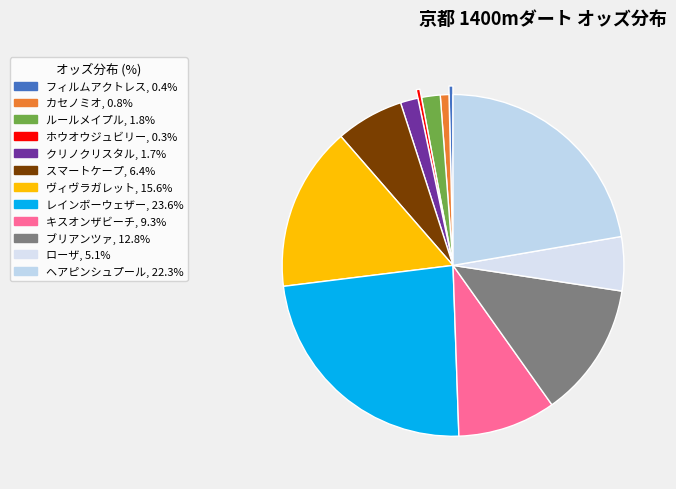

Count the number of slices in the pie.

12